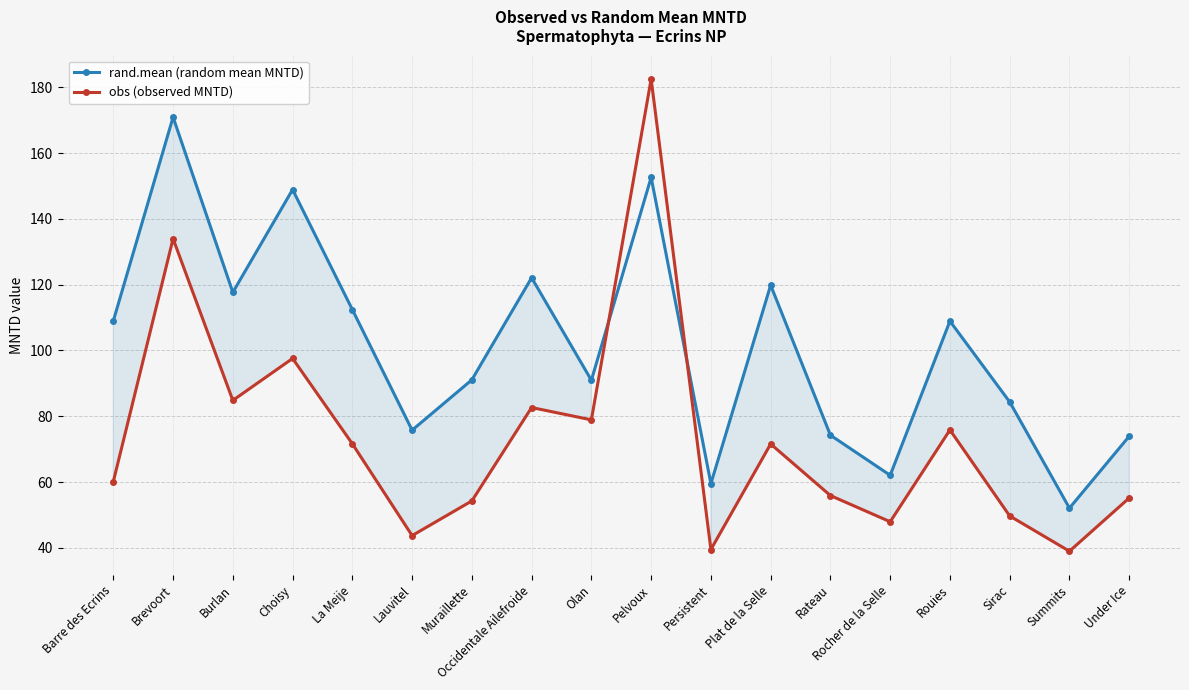

What is the difference between the highest and lowest values at Brevoort?

36.9